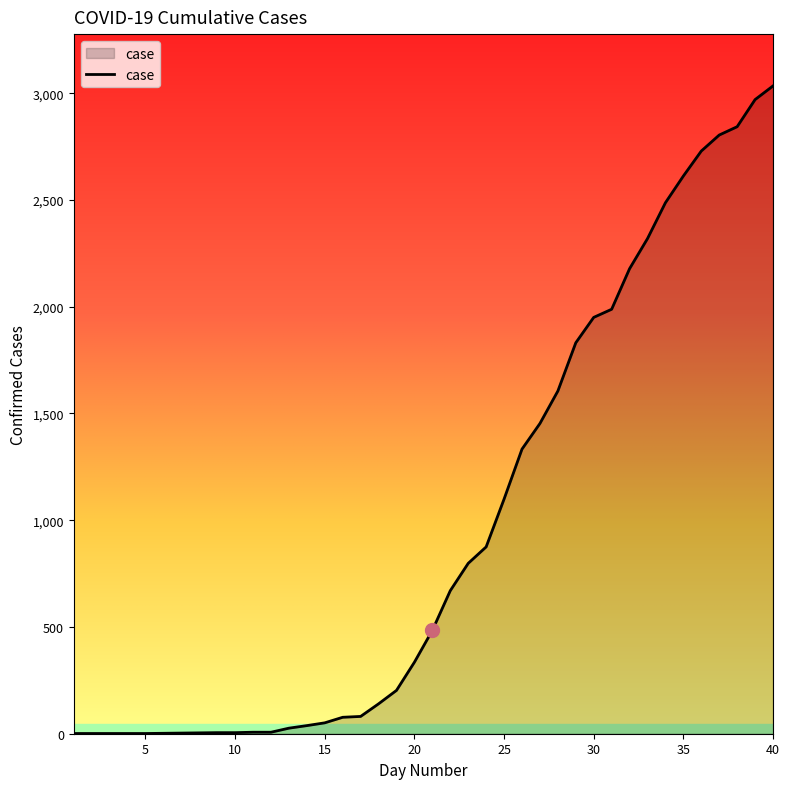

What is the greatest value displayed?

3034